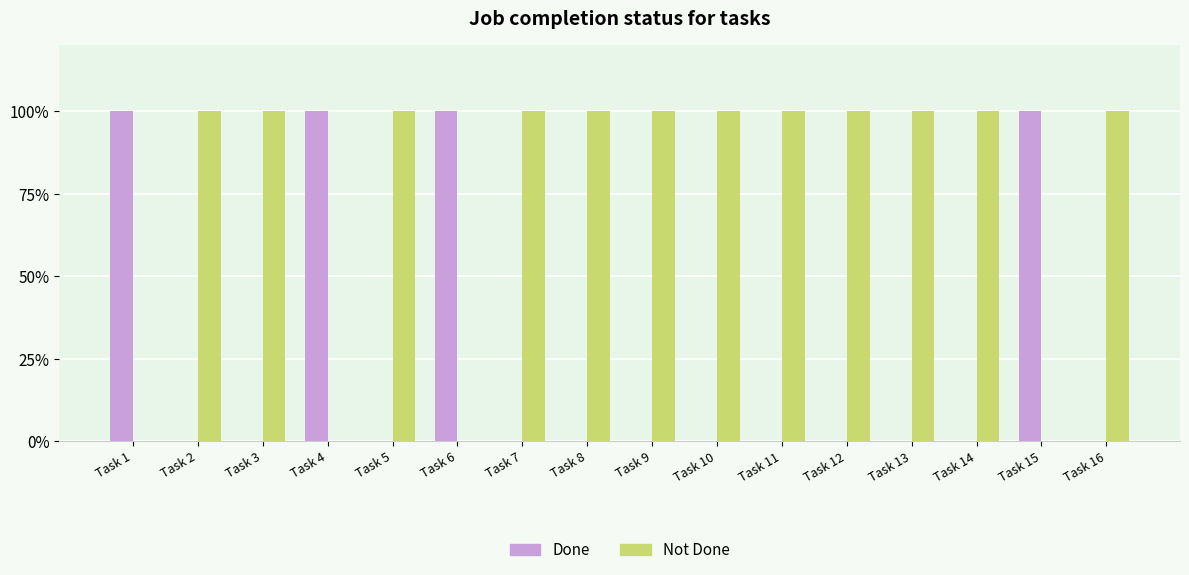

What are all the series names shown in the legend?

Done, Not Done